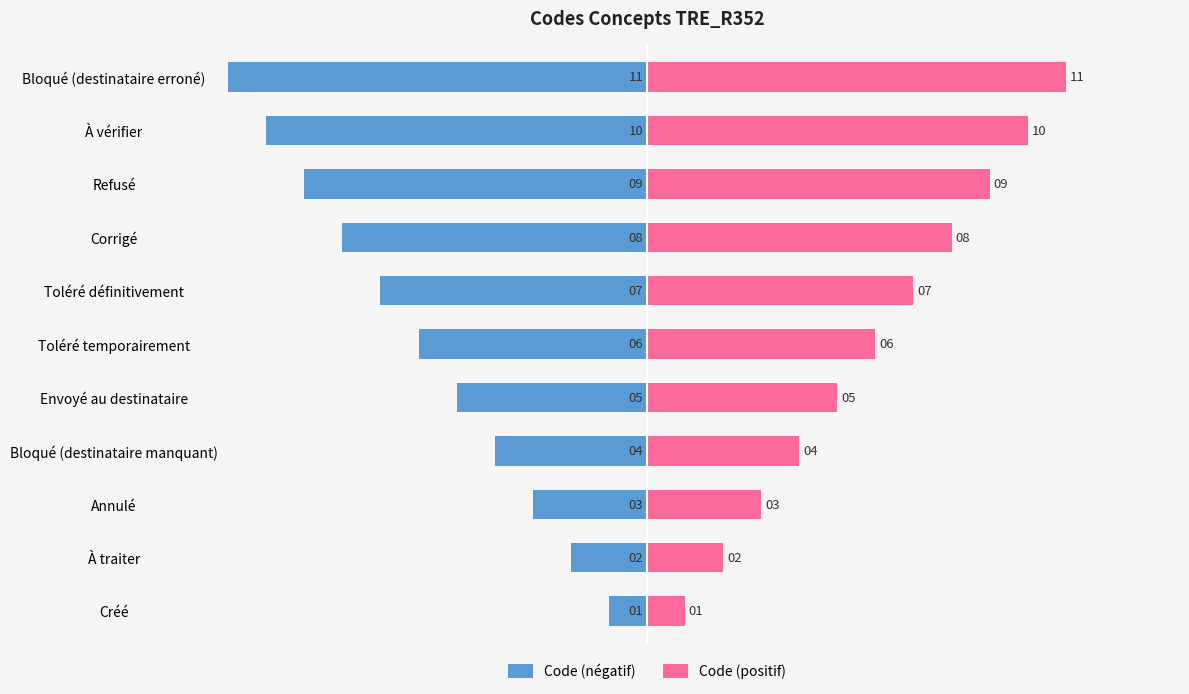

Reading right to left, transcribe all the data shown in this chart.

Code (négatif): -11	-10	-9	-8	-7	-6	-5	-4	-3	-2	-1
Code (positif): 11	10	9	8	7	6	5	4	3	2	1